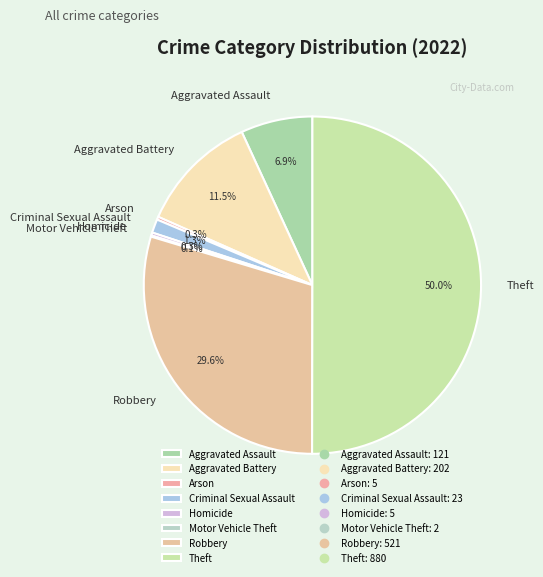

To the nearest percent, what portion does Aggravated Assault represent?

7%